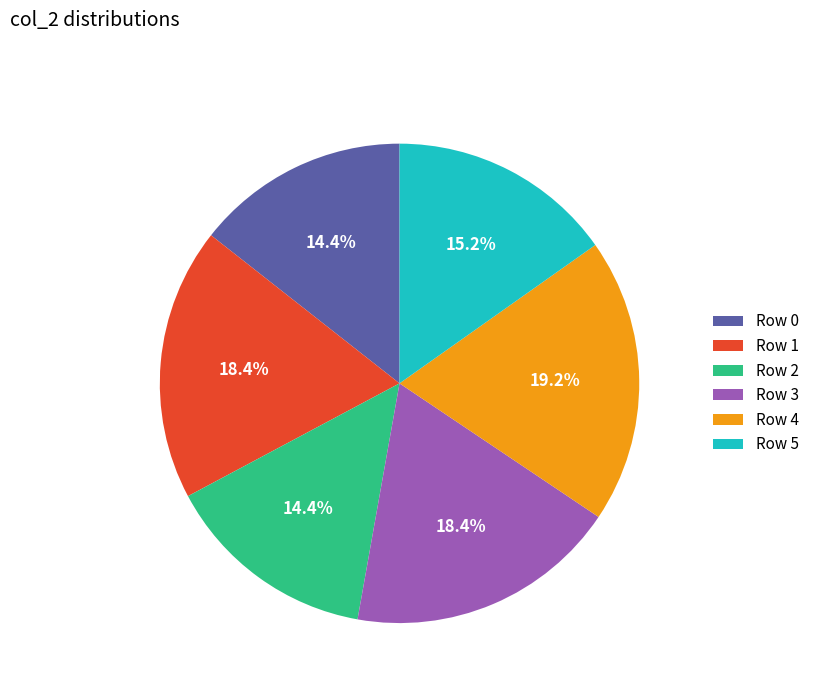

What is the largest slice in the pie chart?

Row 4